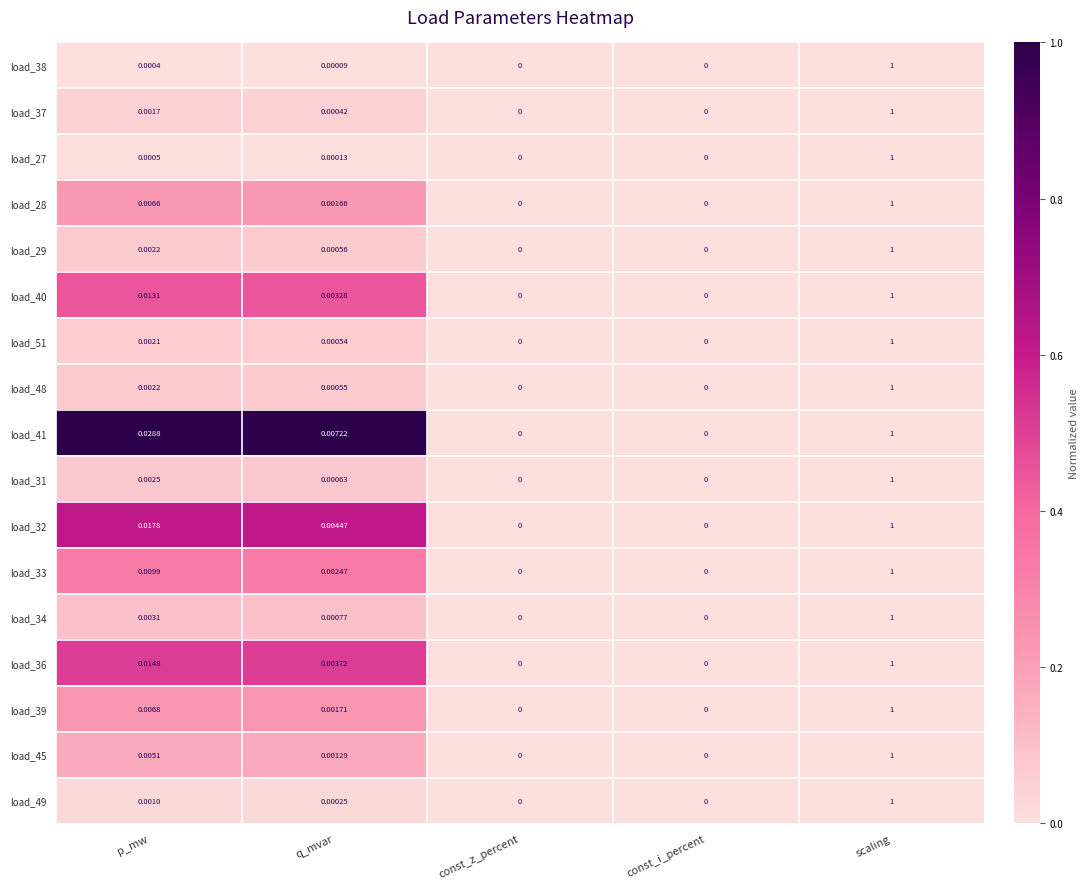

How many series are shown in this chart?

17